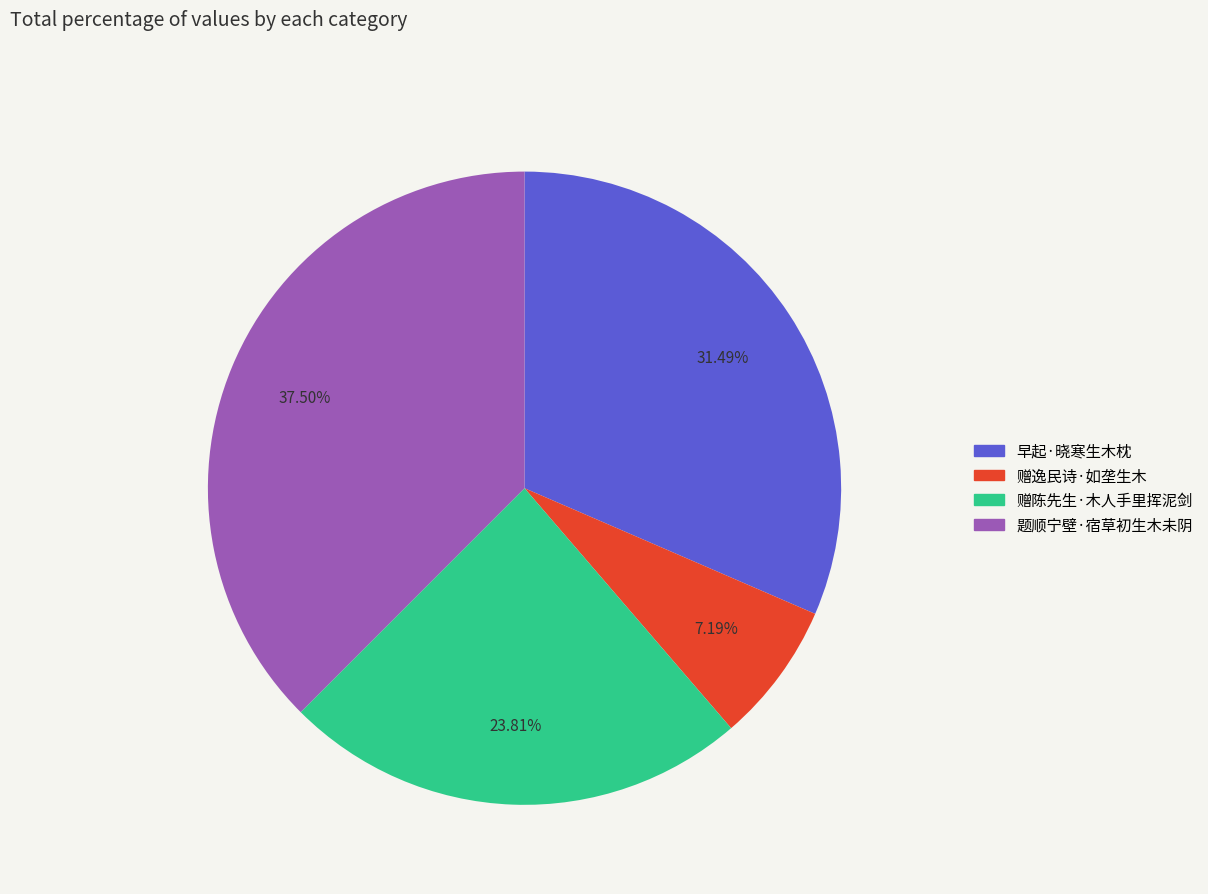

Do 赠逸民诗·如垄生木 and 早起·晓寒生木枕 together represent more than half of the pie?

No